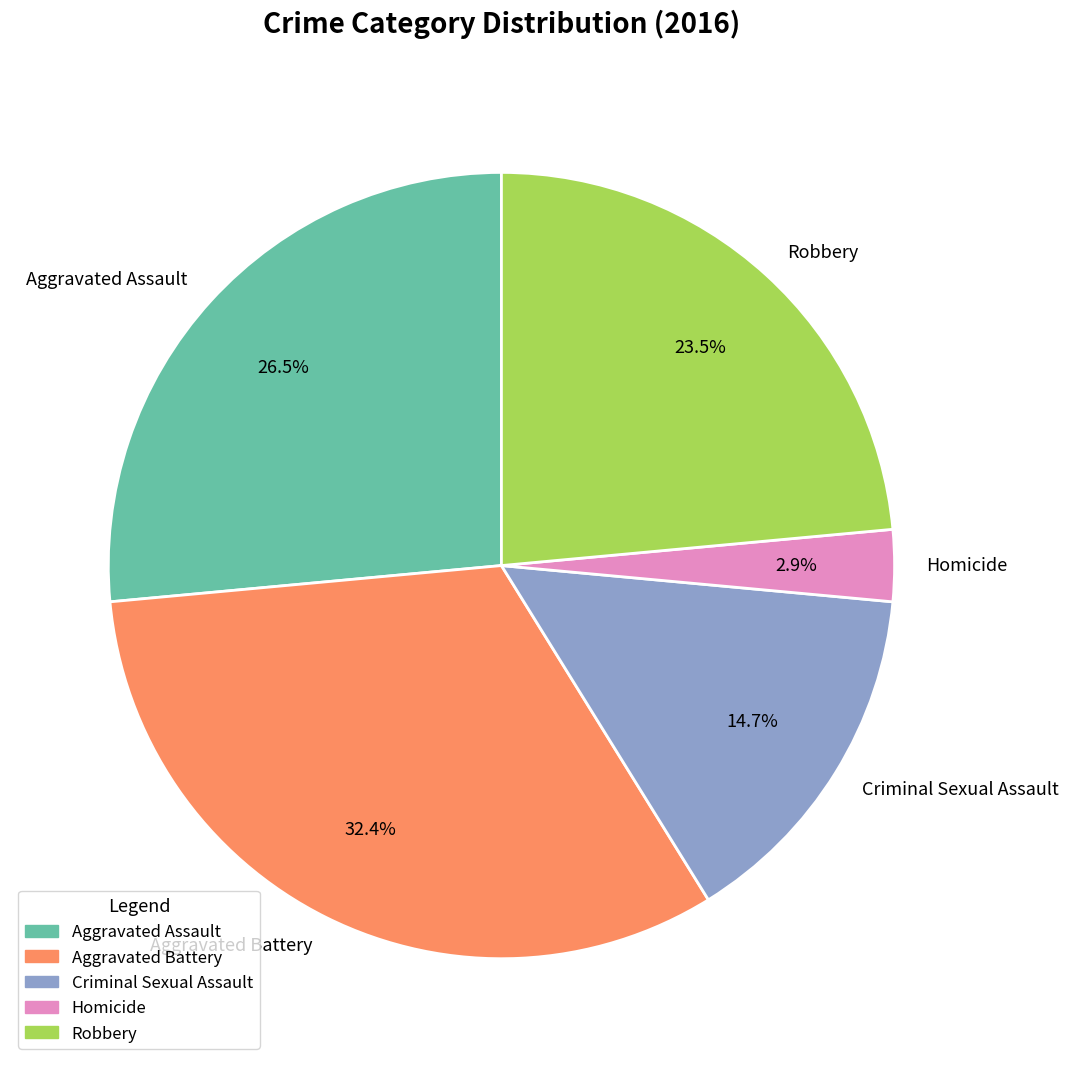

What percentage is the Criminal Sexual Assault slice, to the nearest percent?

15%